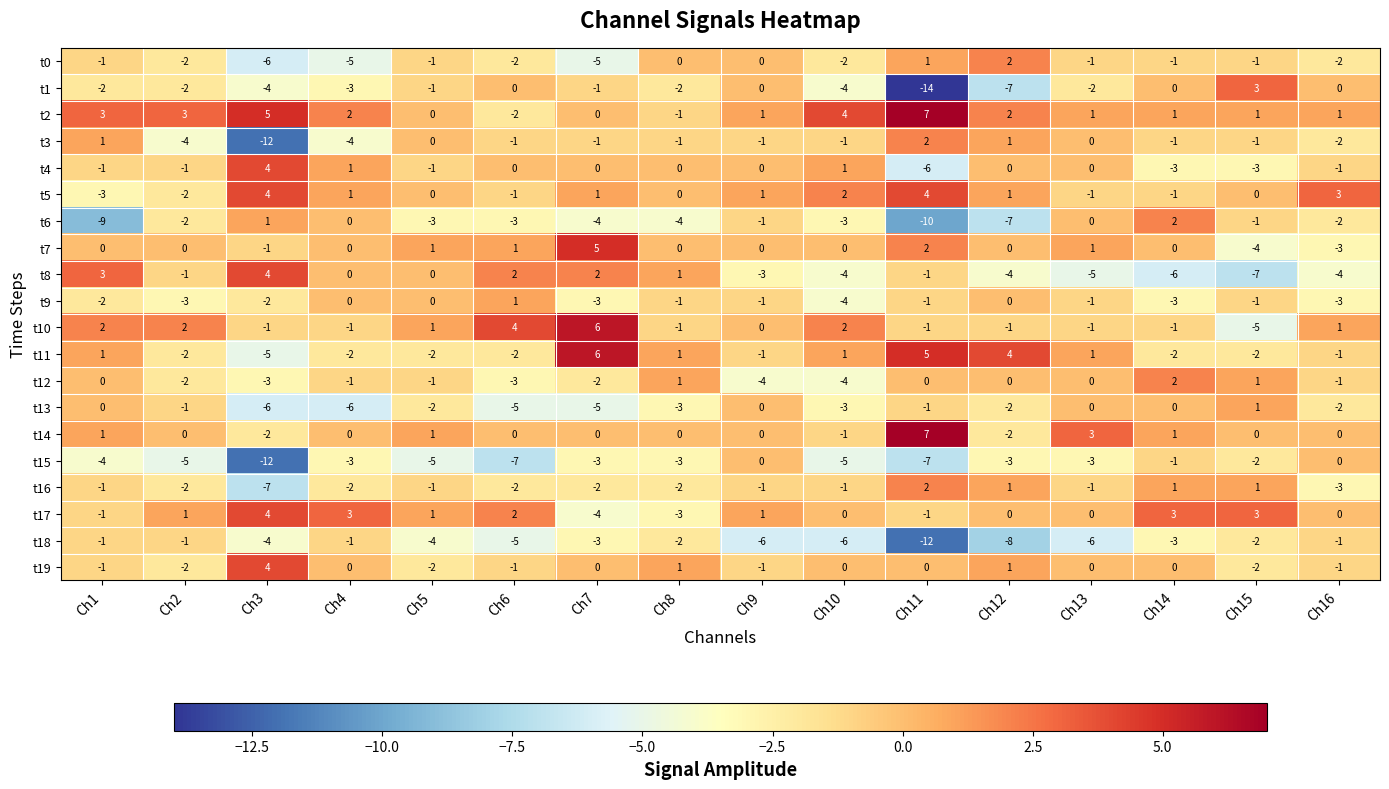

What is the spread (max minus min) of values at Ch1?

12